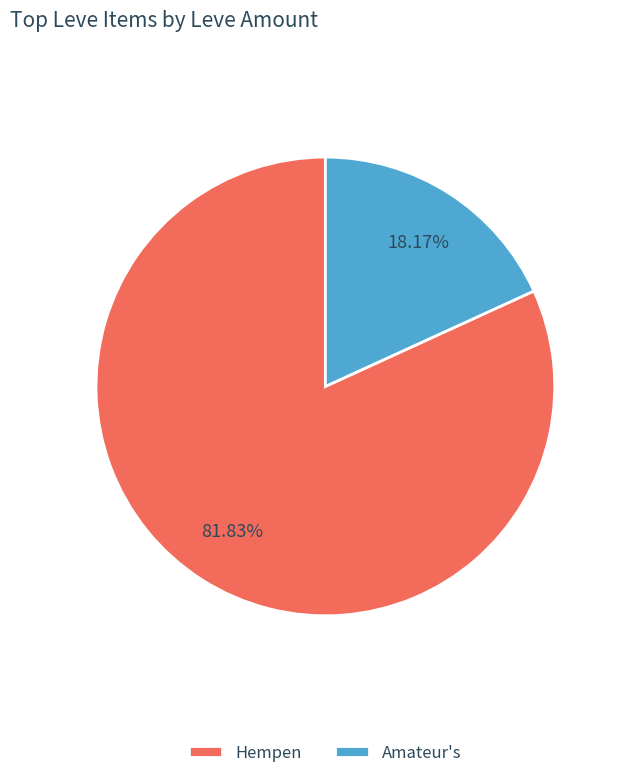

Do Hempen and Amateur's together represent more than half of the pie?

Yes